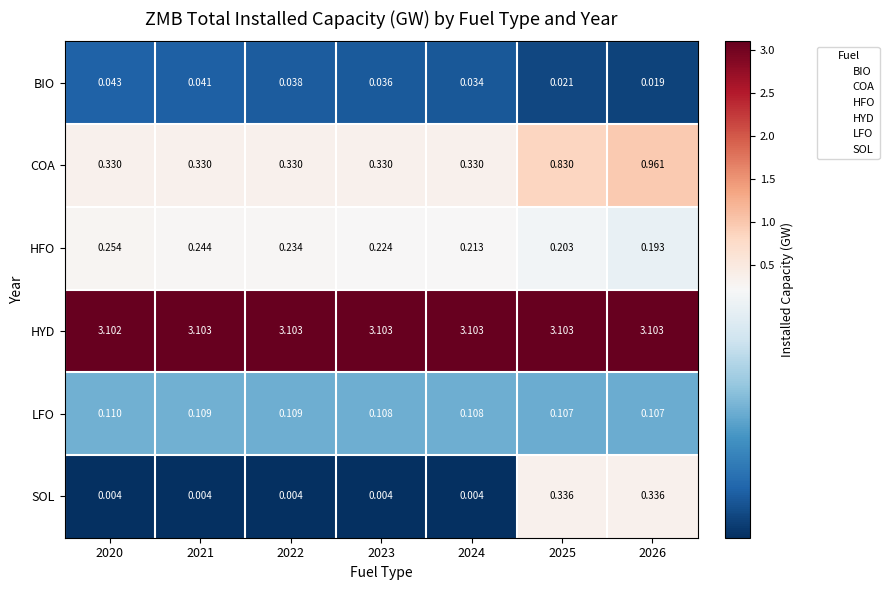

Which series has the largest total across all categories?

HYD